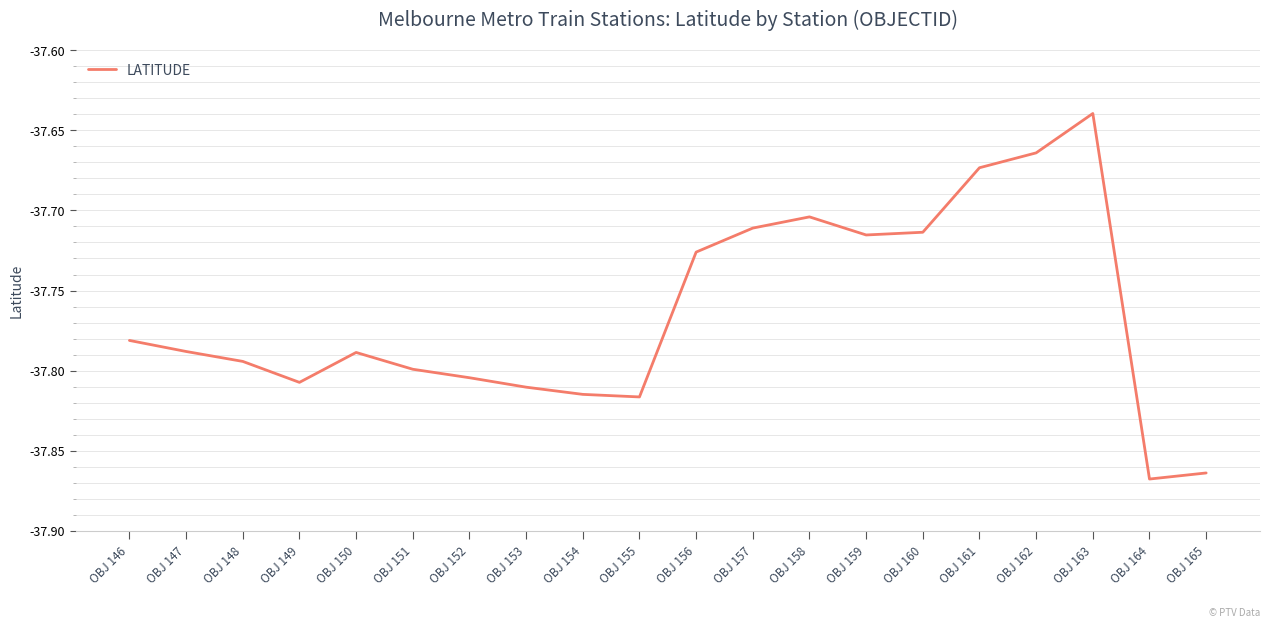

Where is the first local maximum?

OBJ 150